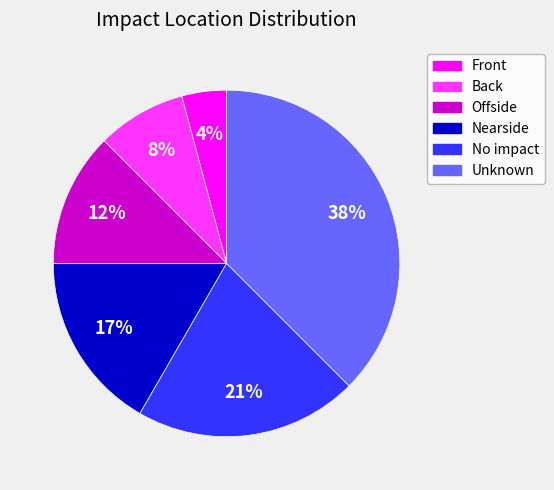

Rank the categories by value from lowest to highest.

Front, Back, Offside, Nearside, No impact, Unknown